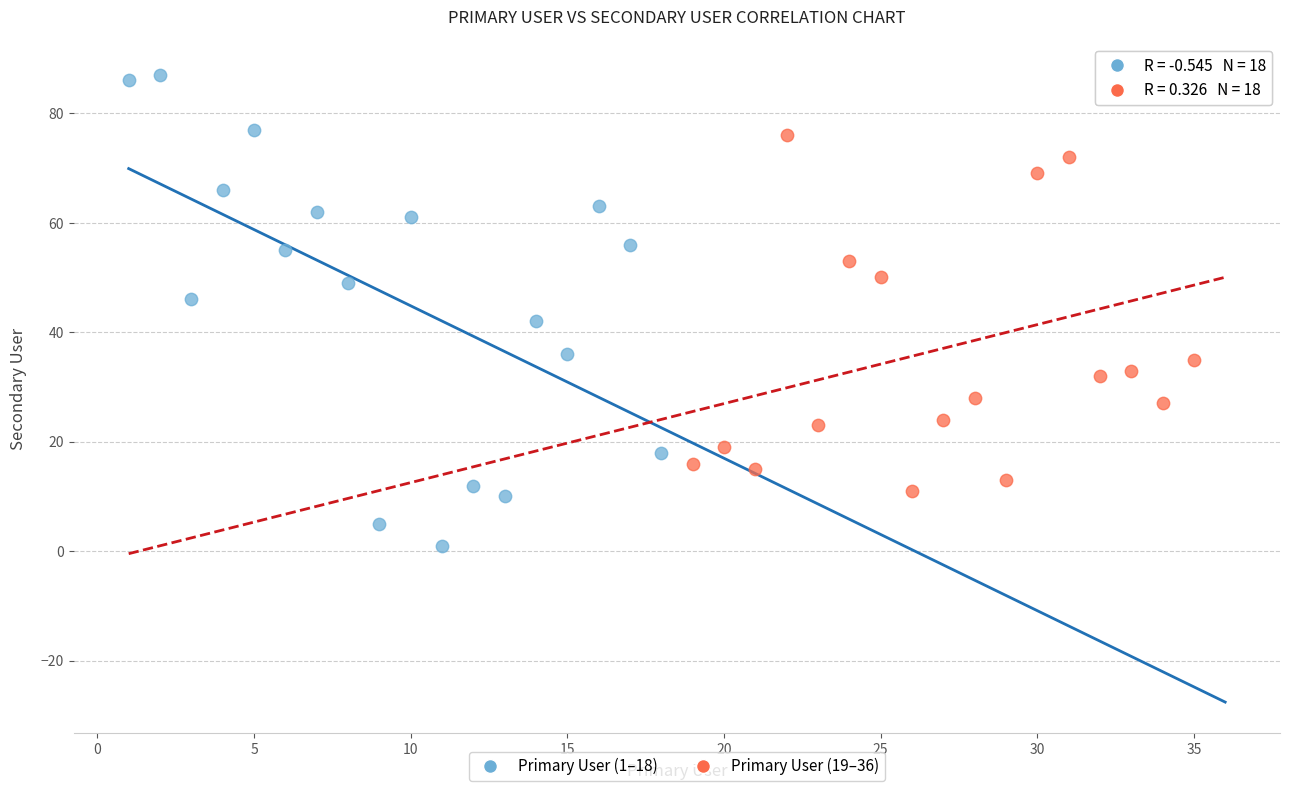

Which series has the largest Y range (max minus min)?

Primary User (1–18)